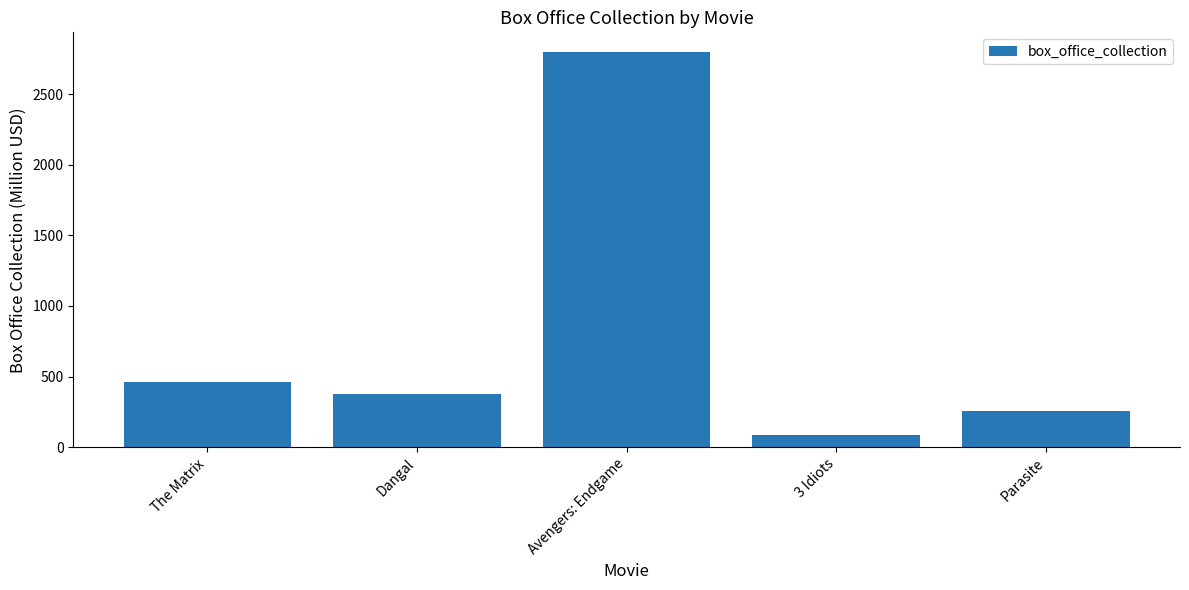

List the labels in order of value, smallest first.

3 Idiots, Parasite, Dangal, The Matrix, Avengers: Endgame